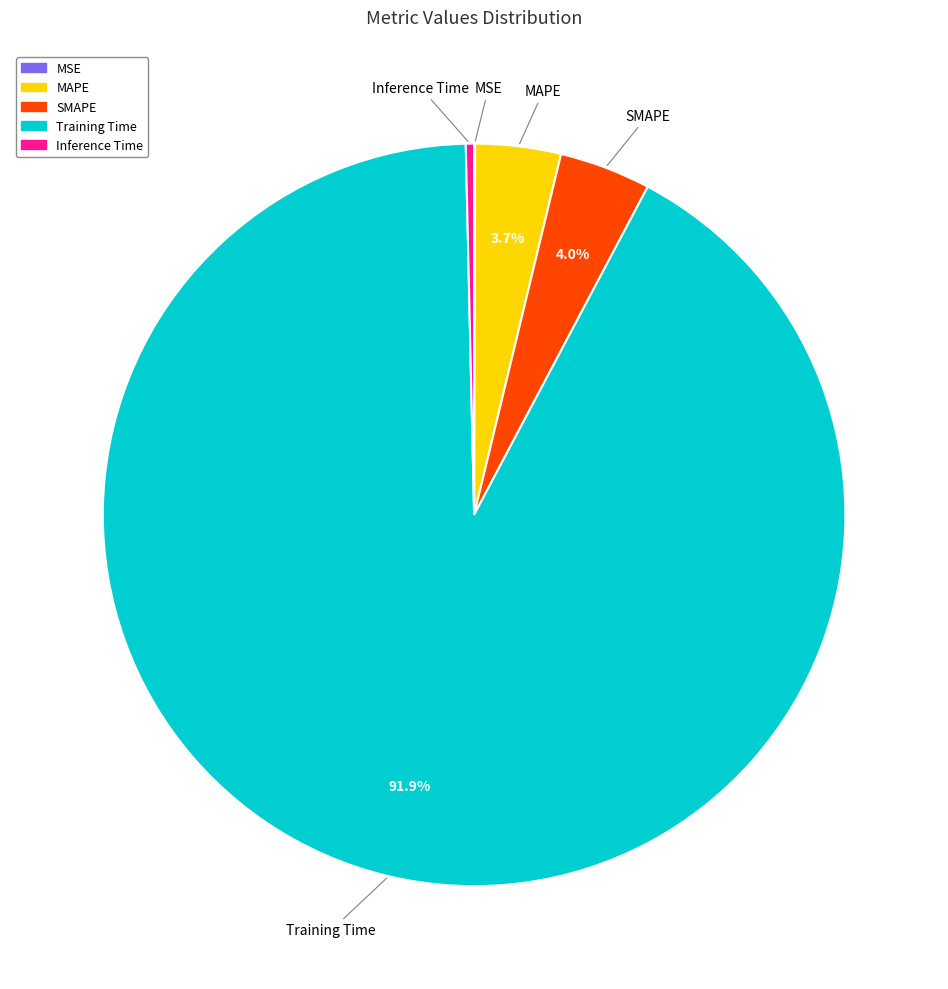

Which has a higher value, Training Time or Inference Time?

Training Time